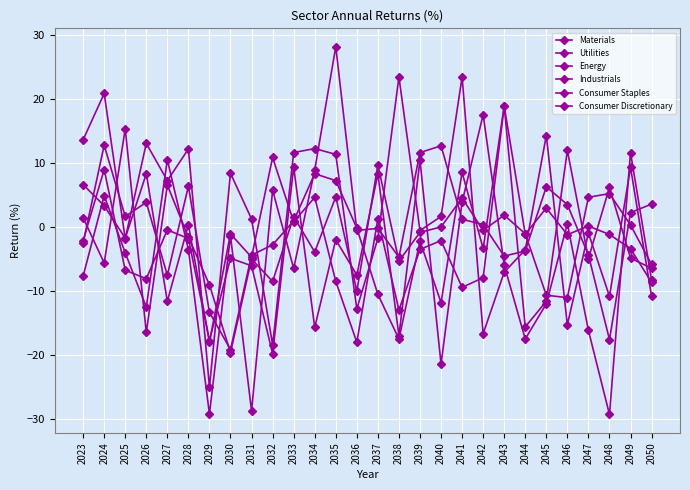

How many lines are shown in the chart?

6